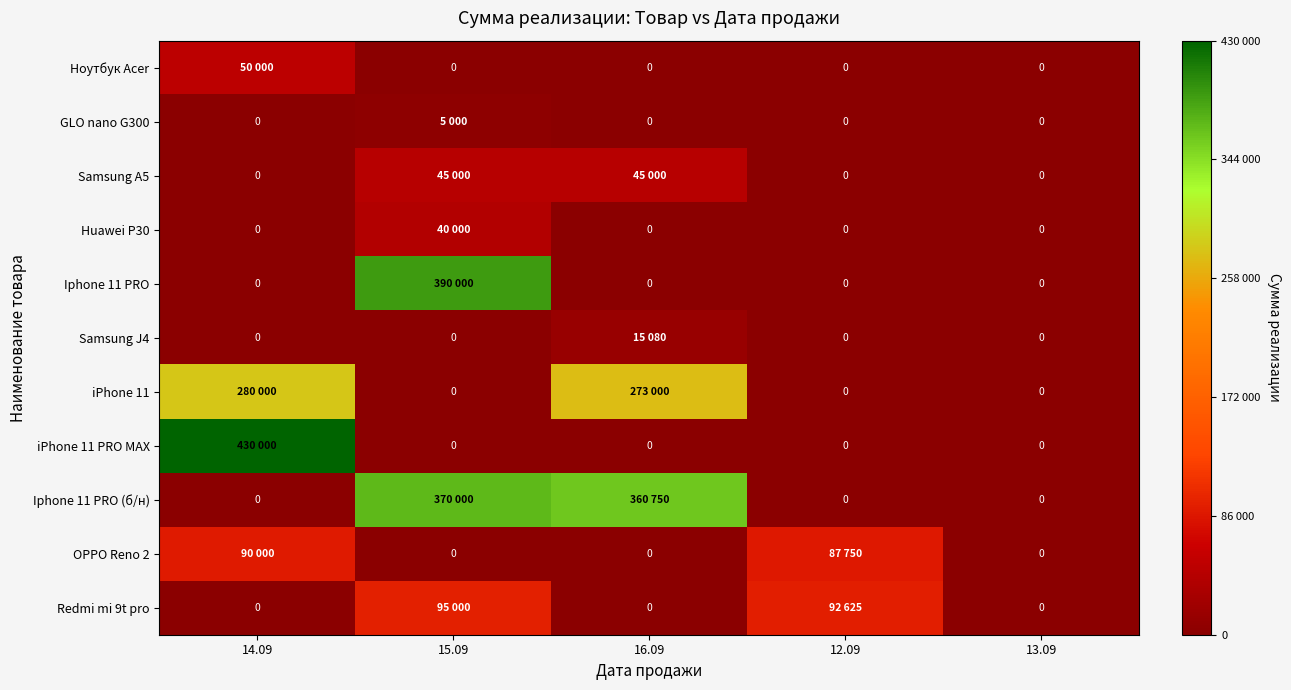

How many series are shown in this chart?

11